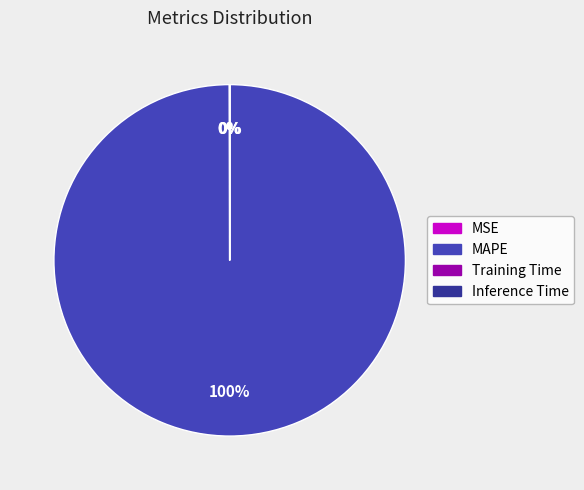

Is MAPE the majority of the pie?

Yes